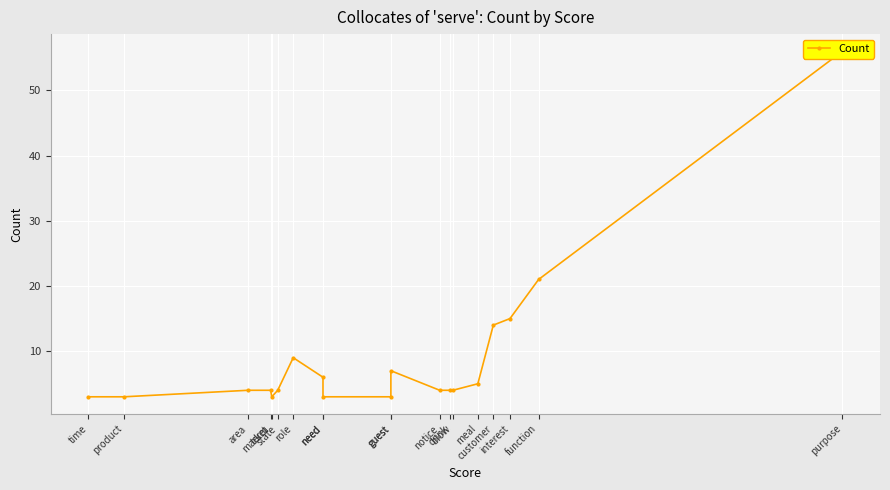

Where is the first local minimum?

term